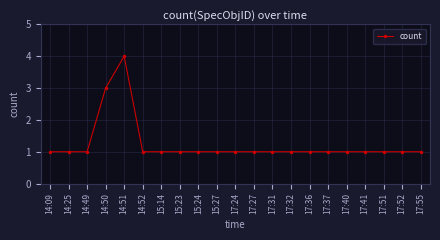

What is the ratio of the value at 17:27 to the value at 14:52?

1.0